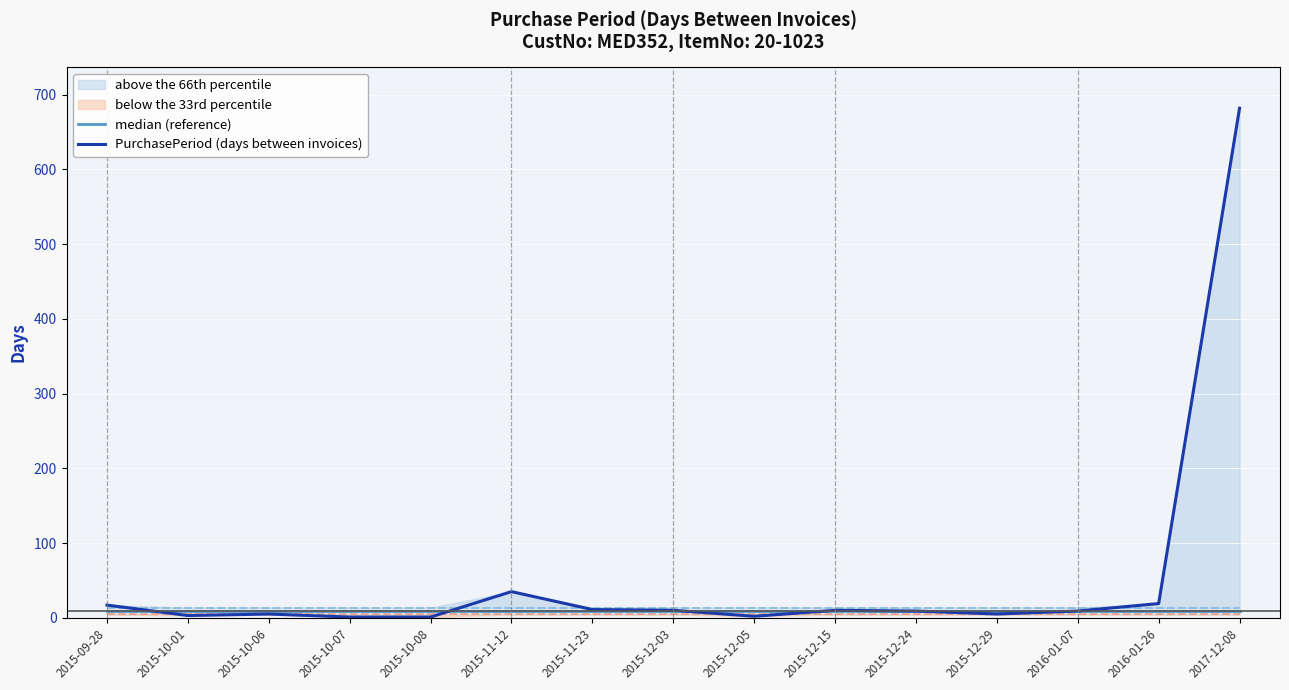

What is the sum of all median (reference) values?

135